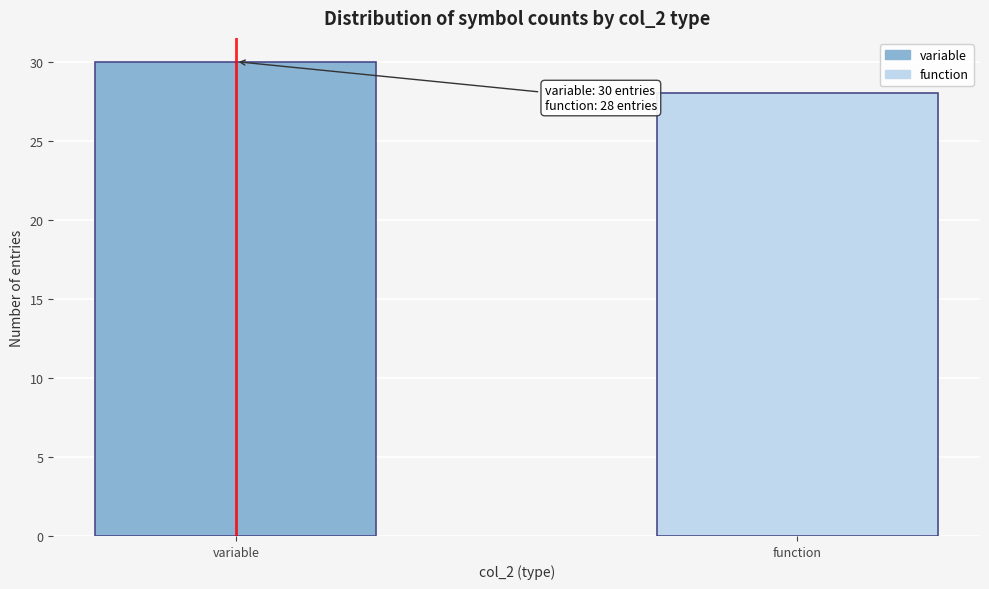

Reading right to left, transcribe all the data shown in this chart.

28	30